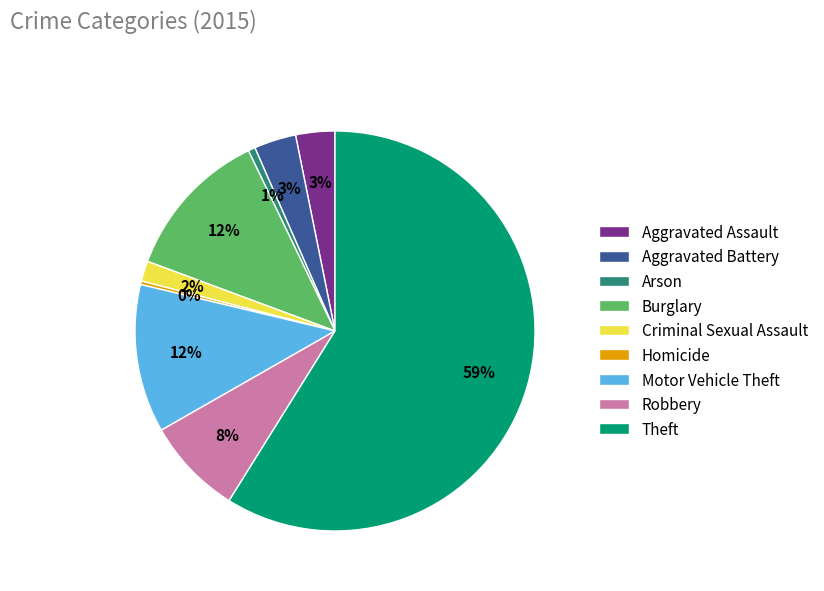

True or false: Homicide accounts for 15% of the total.

False